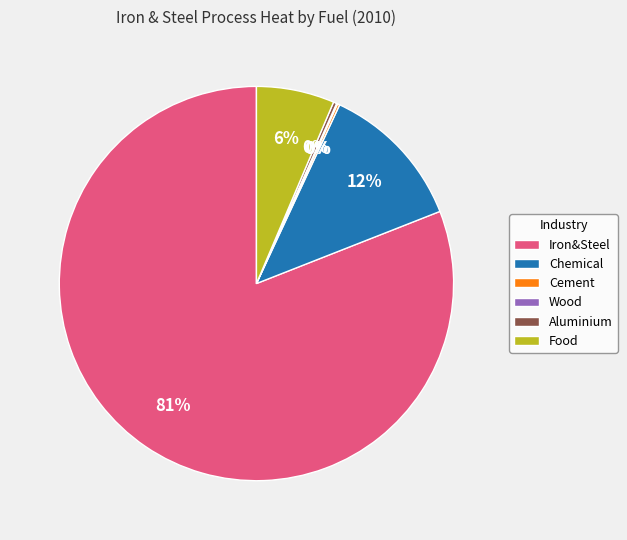

True or false: Chemical accounts for 20% of the total.

False